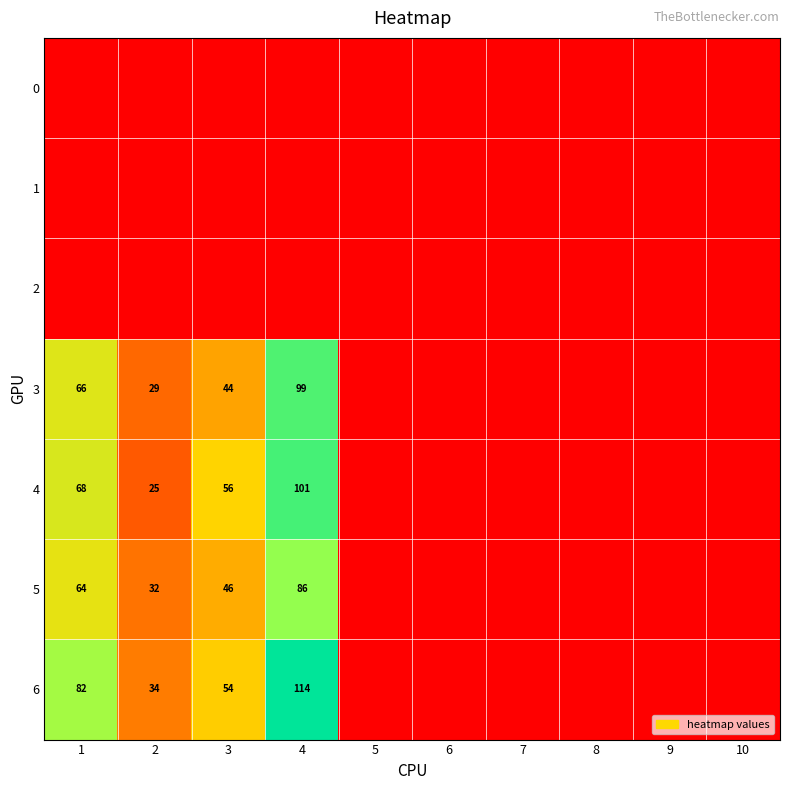

The 3 series shows 66 at 1. True or false?

True